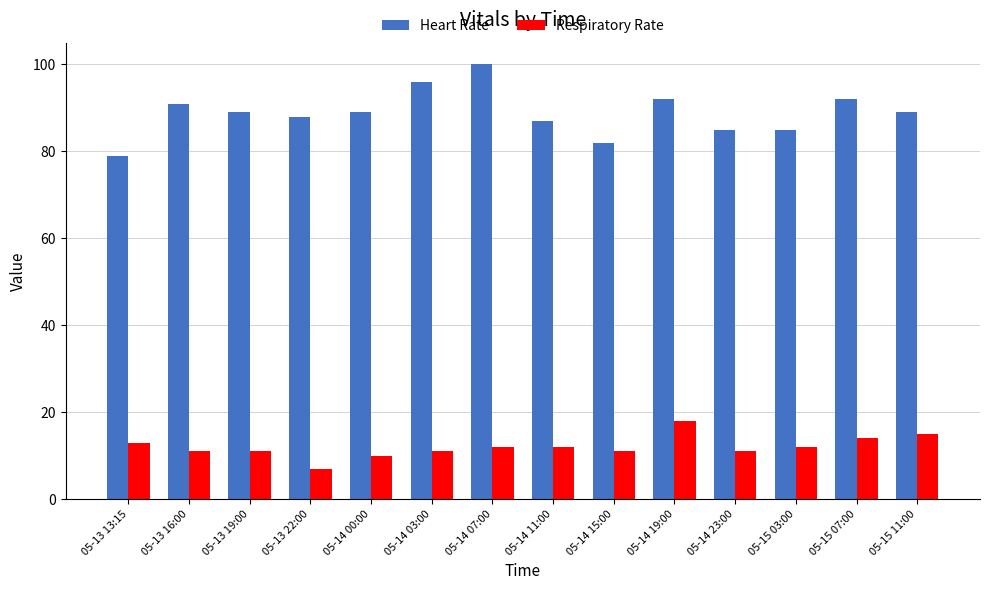

Which series has the largest total across all categories?

Heart Rate